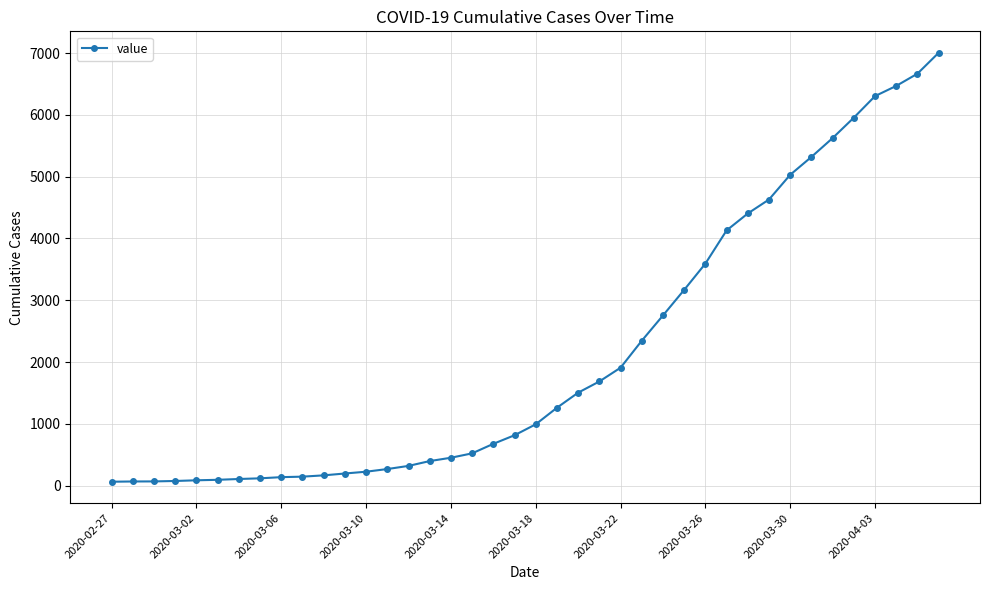

Is this an area chart (filled region under the line)?

No